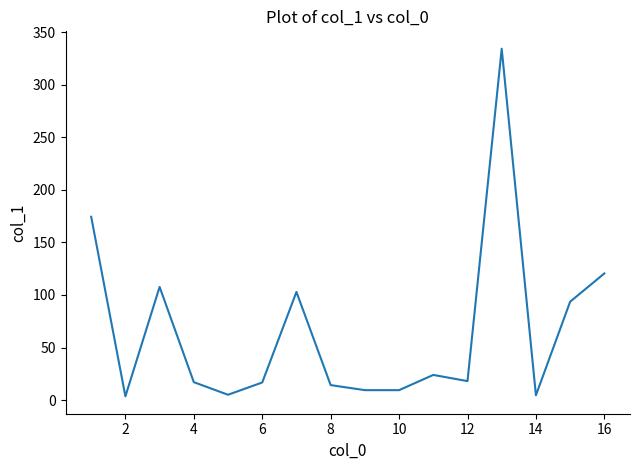

What is the difference between the maximum and minimum values?

331.0